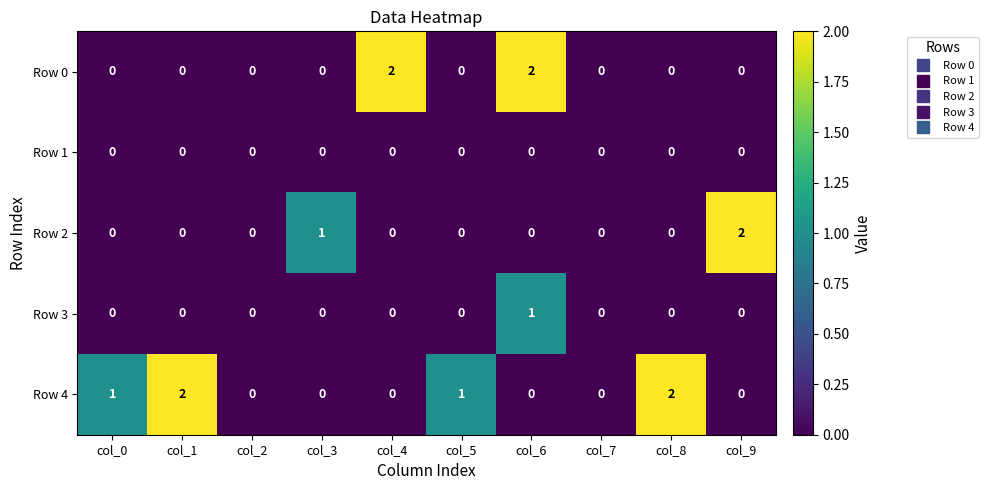

How many Row 0 values are between 0 and 1?

8